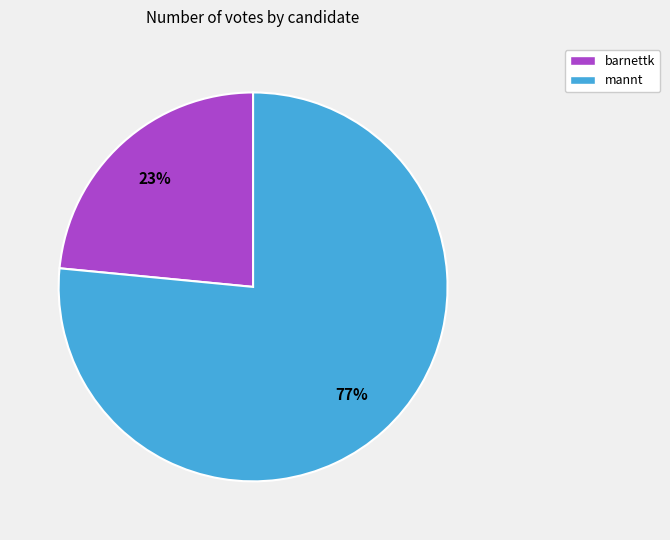

Is it true that mannt is 77% of the pie?

True